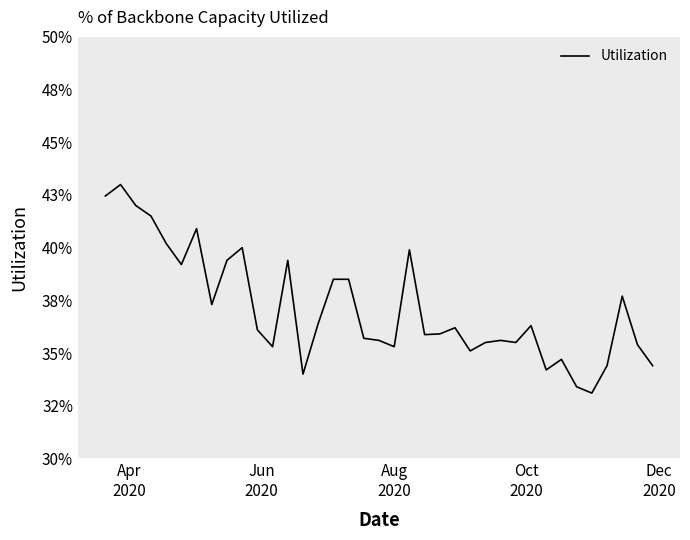

Does the chart display data point markers on the line(s)?

No